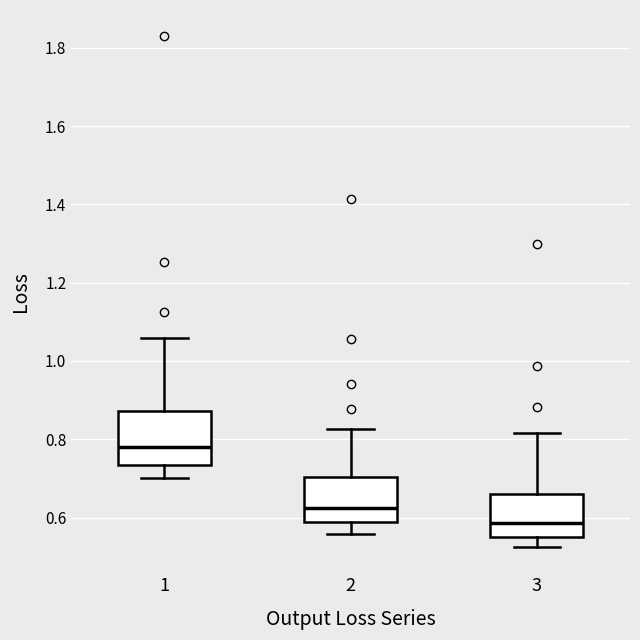

Where is the upper edge of the box at x = 2 on the y-axis? The values are not printed on the chart, so give them approximately, as read against the axis.

0.70